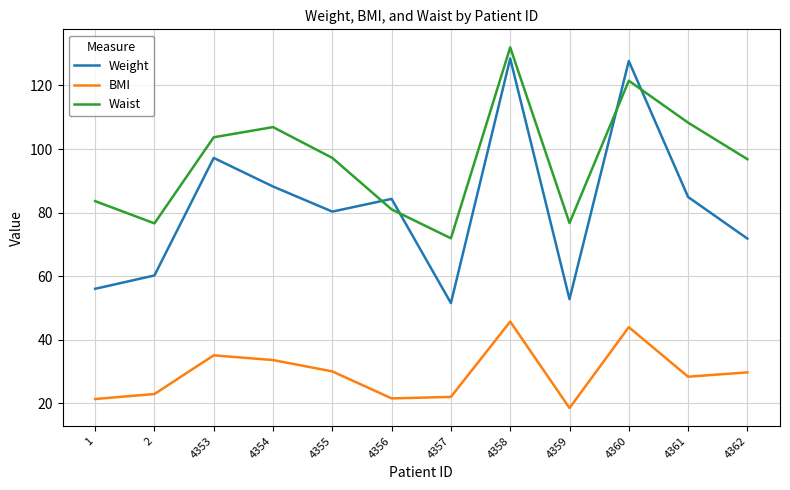

List the series in order of their overall mean, lowest first.

BMI, Weight, Waist